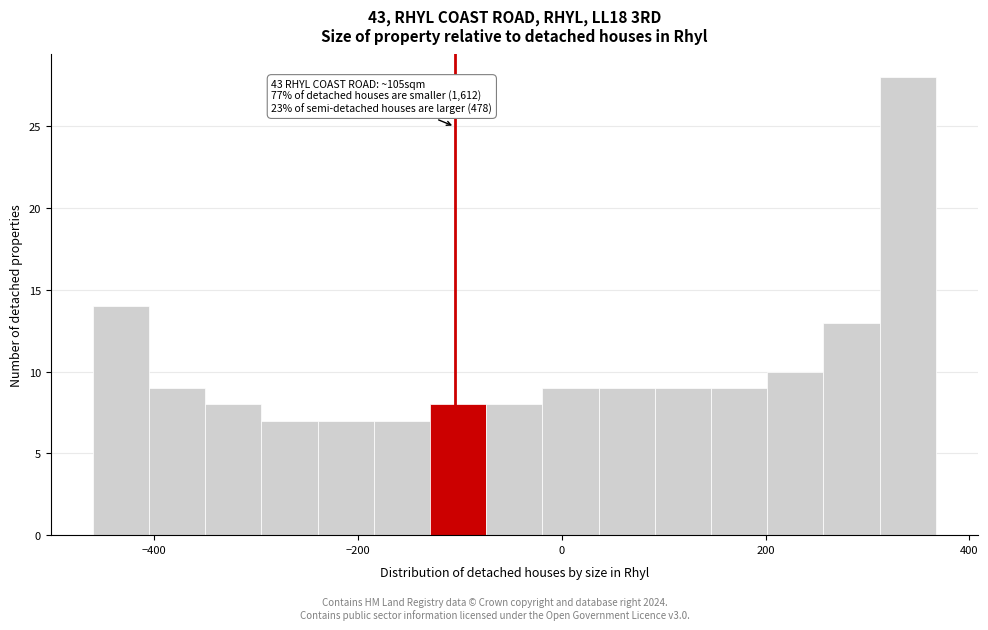

Read against the x-axis, roughly where is the centre of the tallest bar?

340